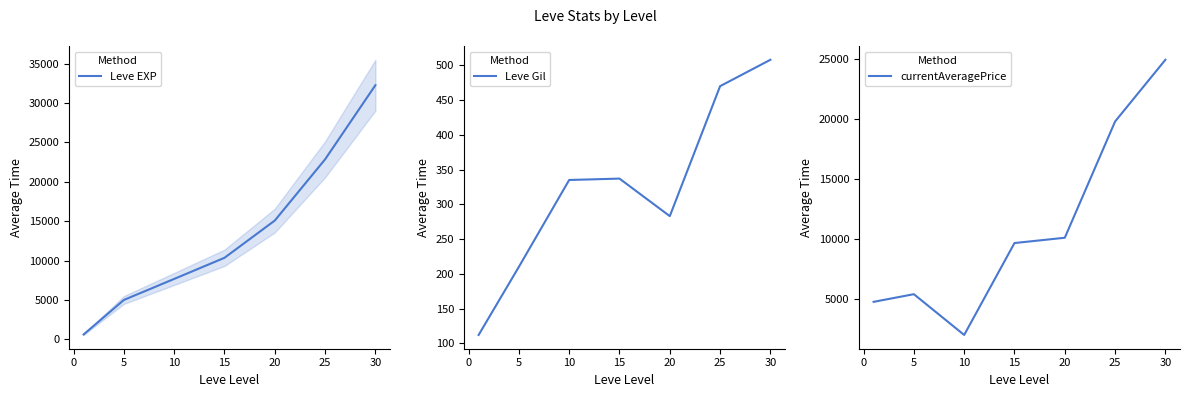

What is the maximum value for Leve EXP?

32270